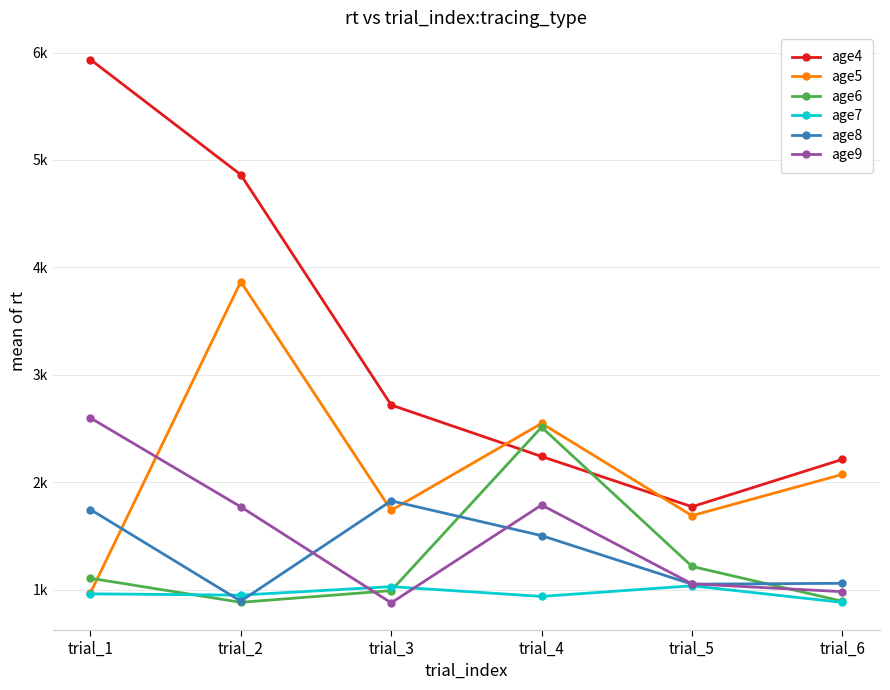

Reading left to right, transcribe all the data shown in this chart.

age4: trial_1=5935	trial_2=4862	trial_3=2718	trial_4=2239	trial_5=1771	trial_6=2212
age5: trial_1=967	trial_2=3866	trial_3=1738	trial_4=2547	trial_5=1688	trial_6=2072
age6: trial_1=1105	trial_2=881	trial_3=990	trial_4=2512	trial_5=1215	trial_6=891
age7: trial_1=960	trial_2=948	trial_3=1027	trial_4=936	trial_5=1035	trial_6=880
age8: trial_1=1745	trial_2=892	trial_3=1826	trial_4=1502	trial_5=1050	trial_6=1058
age9: trial_1=2598	trial_2=1770	trial_3=876	trial_4=1787	trial_5=1053	trial_6=980